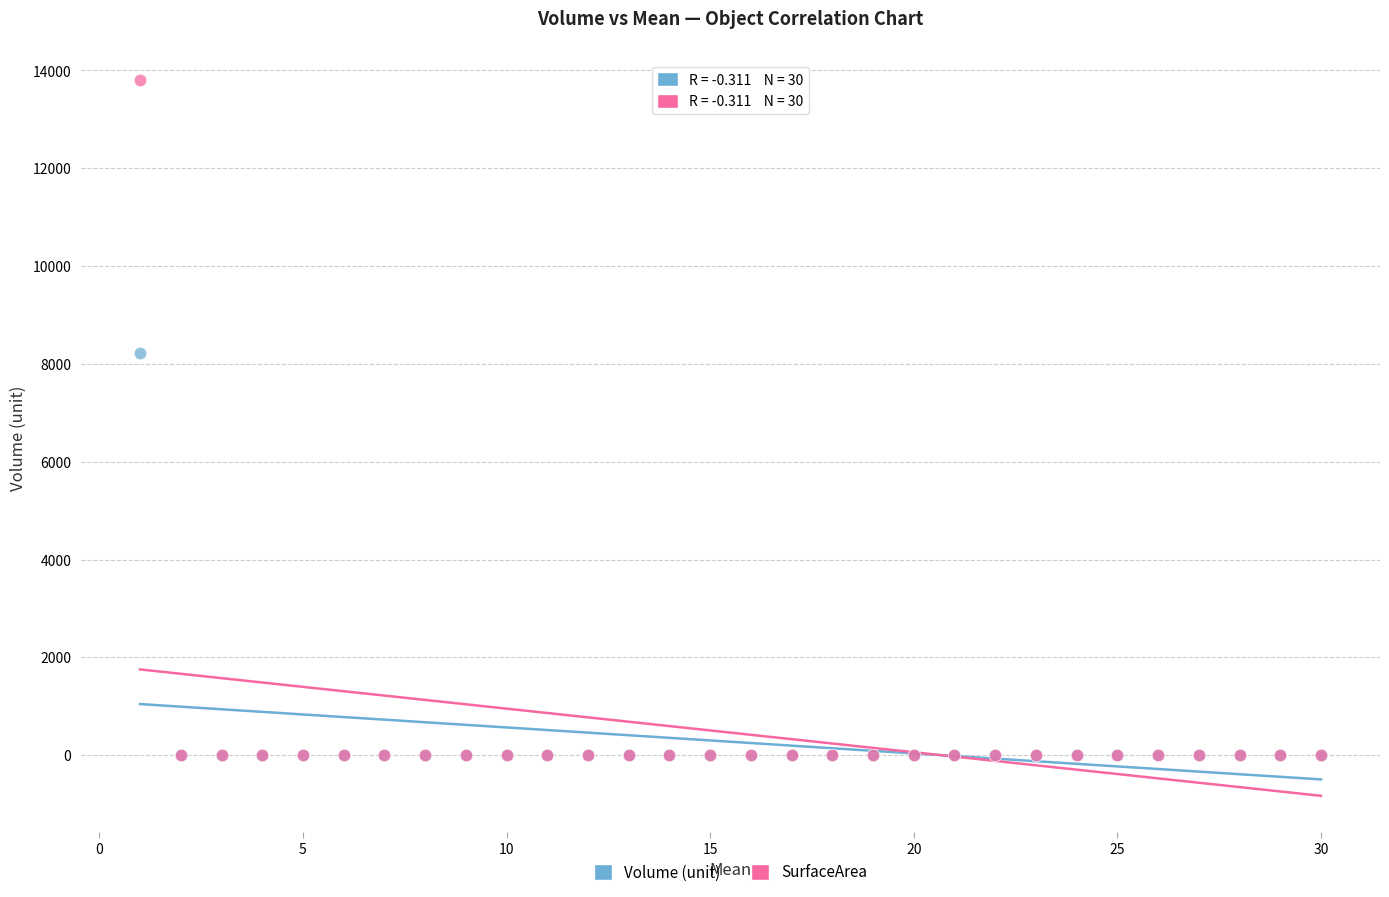

What are all the series names shown in the legend?

Volume (unit), SurfaceArea